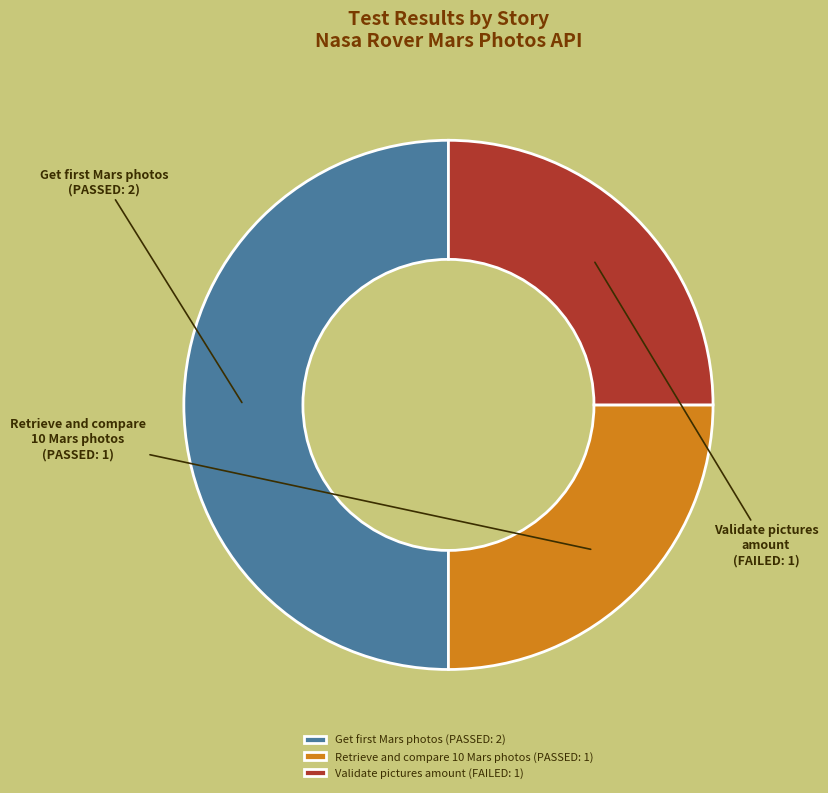

How many slices are in this pie chart?

3